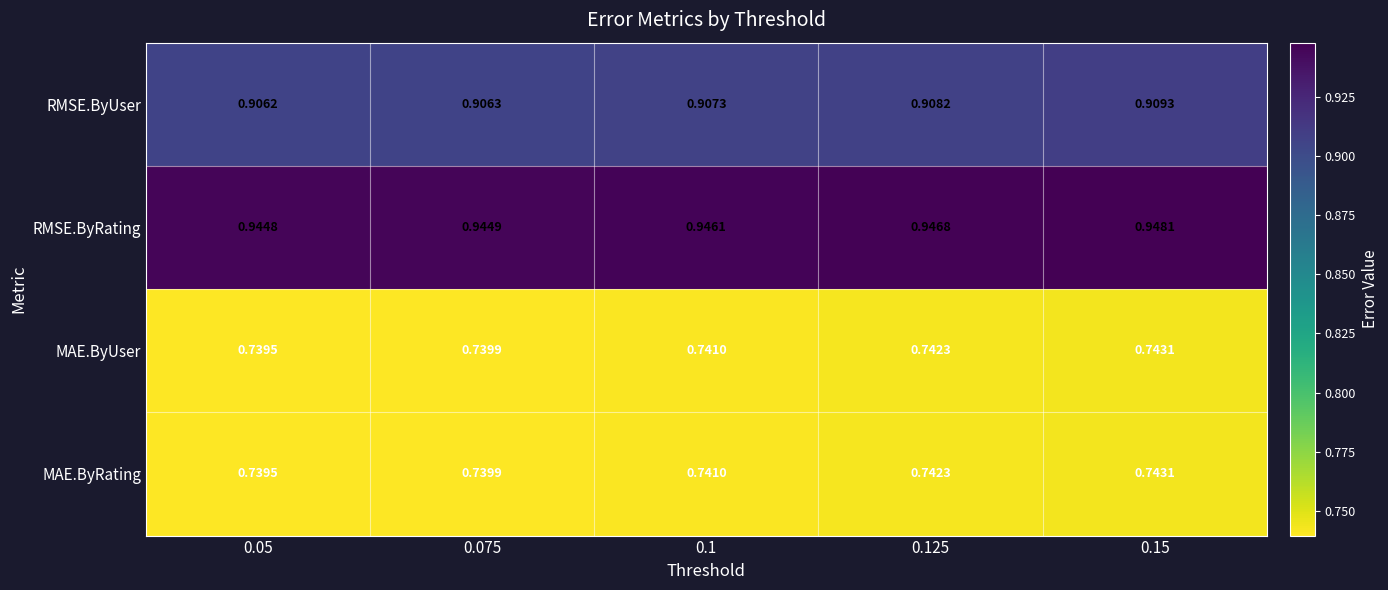

Which series changed the most between 0.075 and 0.1?

RMSE.ByRating